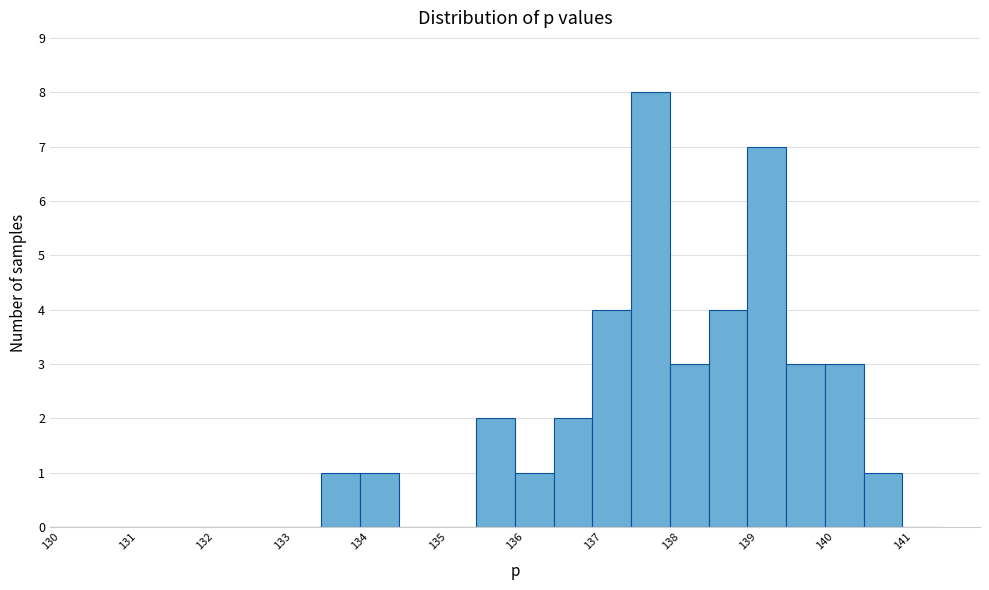

Reading left to right, list every bar in this chart as the range it spans on the x-axis followed by its height. The values are not printed on the chart, so give them approximately, as read against the axis.

130.0 to 130.5: 0
130.5 to 131.0: 0
131.0 to 131.5: 0
131.5 to 132.0: 0
132.0 to 132.5: 0
132.5 to 133.0: 0
133.0 to 133.5: 0
133.5 to 134.0: 1
134.0 to 134.5: 1
134.5 to 135.0: 0
135.0 to 135.5: 0
135.5 to 136.0: 2
136.0 to 136.5: 1
136.5 to 137.0: 2
137.0 to 137.5: 4
137.5 to 138.0: 8
138.0 to 138.5: 3
138.5 to 139.0: 4
139.0 to 139.5: 7
139.5 to 140.0: 3
140.0 to 140.5: 3
140.5 to 141.0: 1
141.0 to 141.5: 0